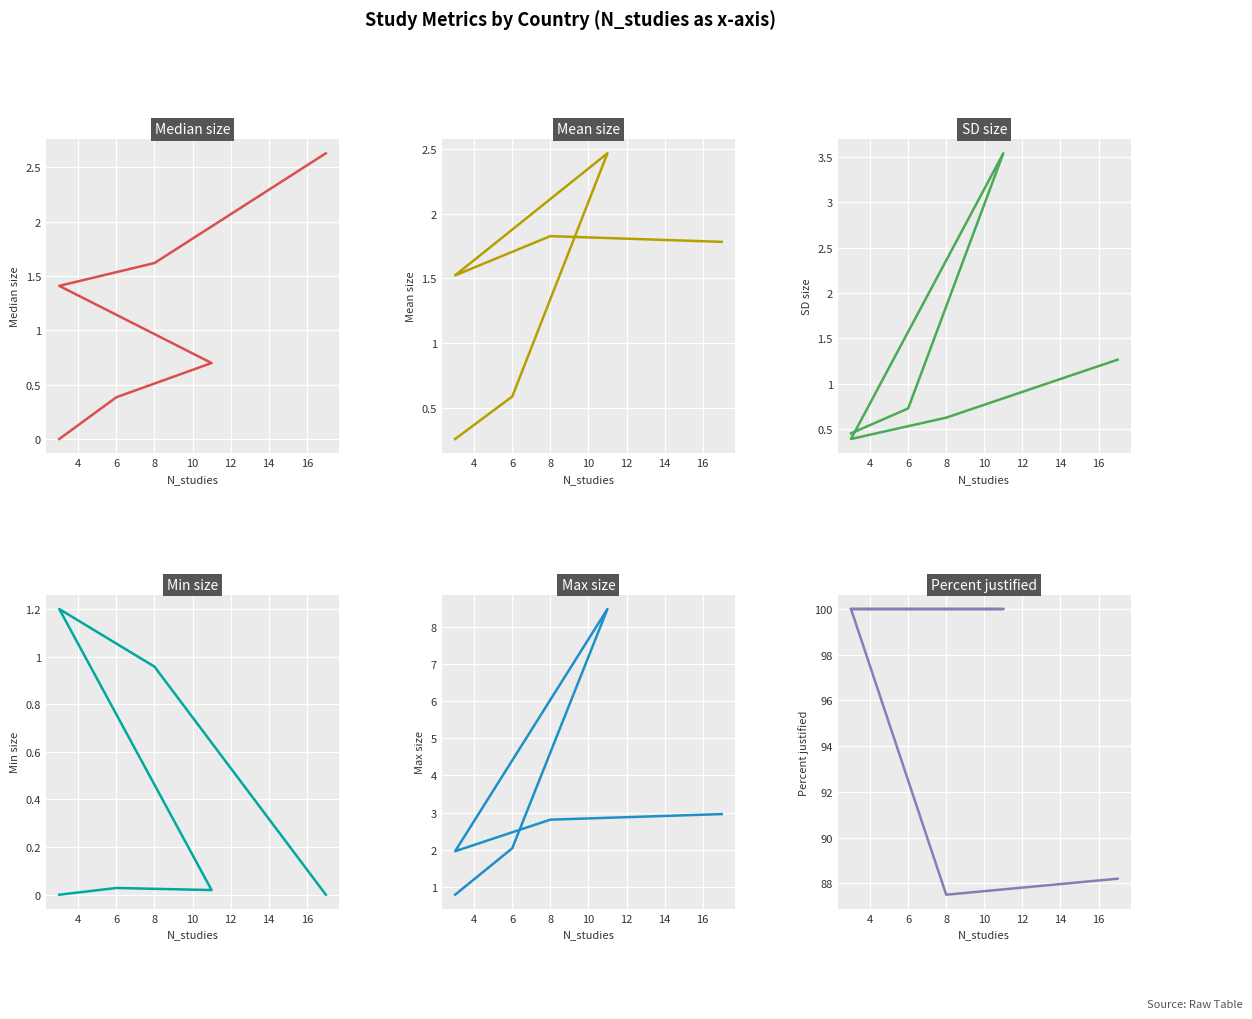

Reading left to right, list all the values displayed in this chart.

Median_size: 0.0	0.4	0.7	1.4	1.6	2.6
Mean_size: 0.3	0.6	2.5	1.5	1.8	1.8
SD_size: 0.5	0.7	3.5	0.4	0.6	1.3
Min_size: 0.0	0.0	0.0	1.2	1.0	0.0
Max_size: 0.8	2.0	8.5	2.0	2.8	3.0
Percent_justified: 100.0	100.0	100.0	100.0	87.5	88.2